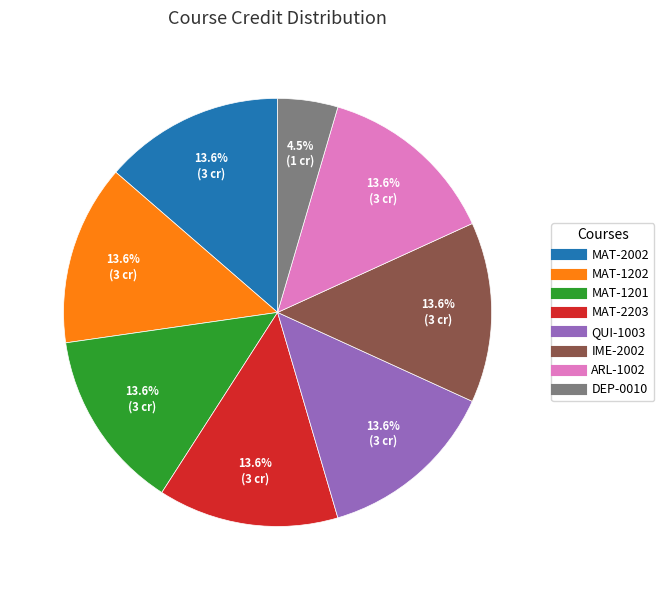

How many slices are in this pie chart?

8